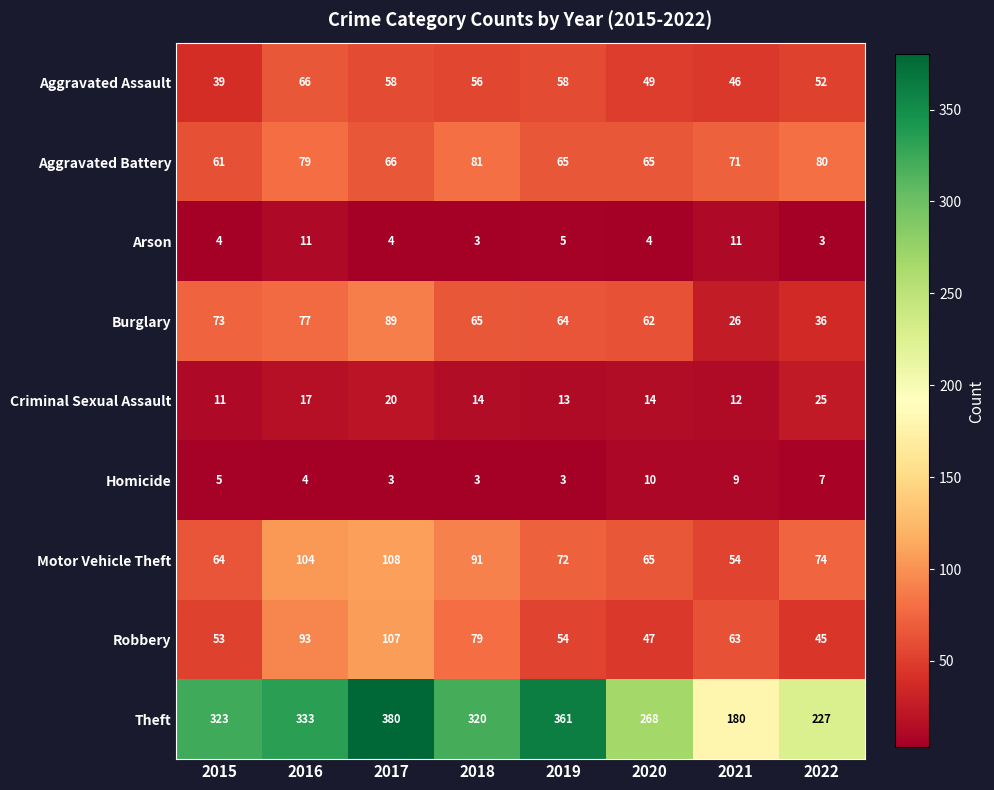

Count the number of categories in the chart.

8